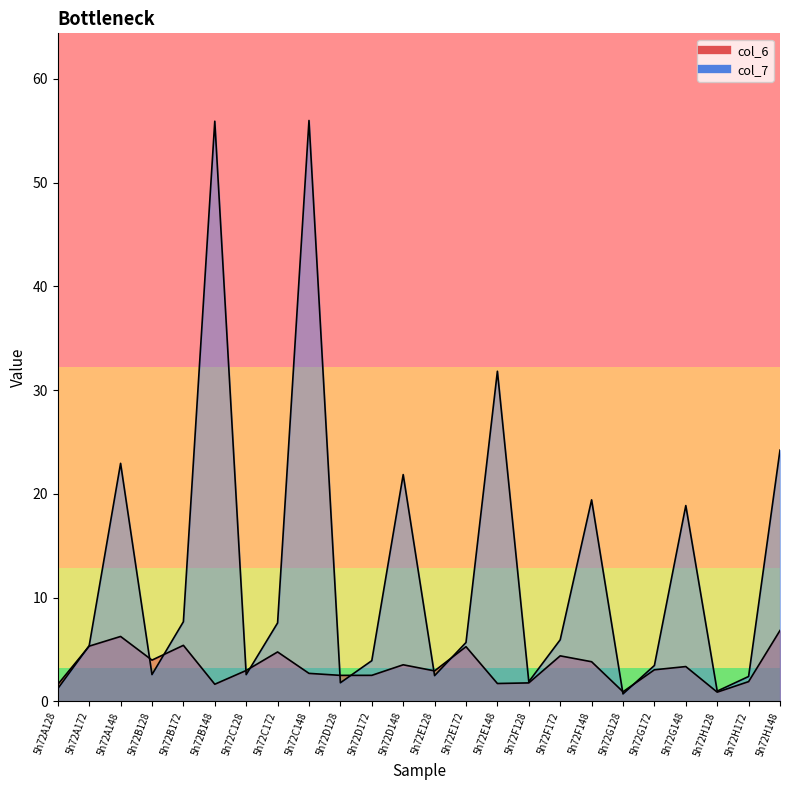

The value of col_7 at 5h72G128 is 0.7. True or false?

True